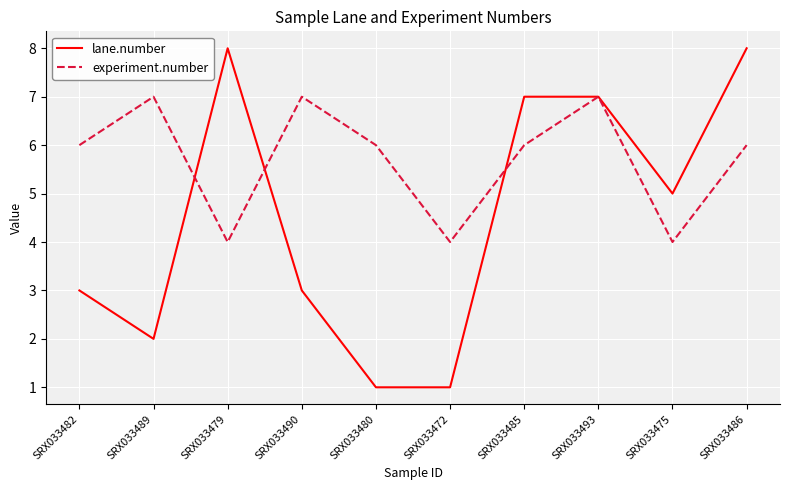

Reading left to right, what are all the values shown in this chart?

lane.number: 3	2	8	3	1	1	7	7	5	8
experiment.number: 6	7	4	7	6	4	6	7	4	6